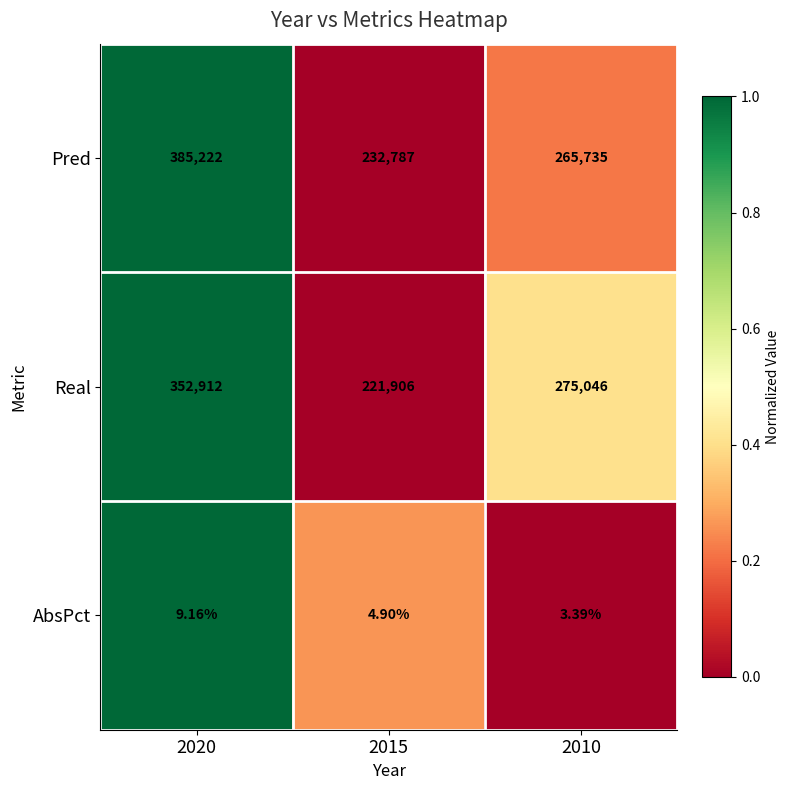

Which series has the largest total across all categories?

Pred